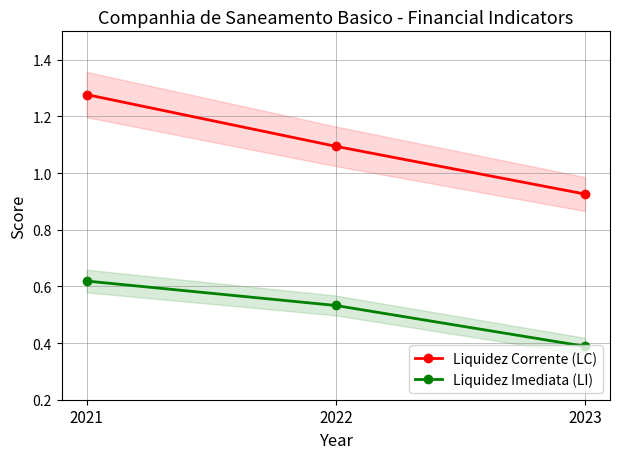

Does the chart have visible grid lines?

Yes